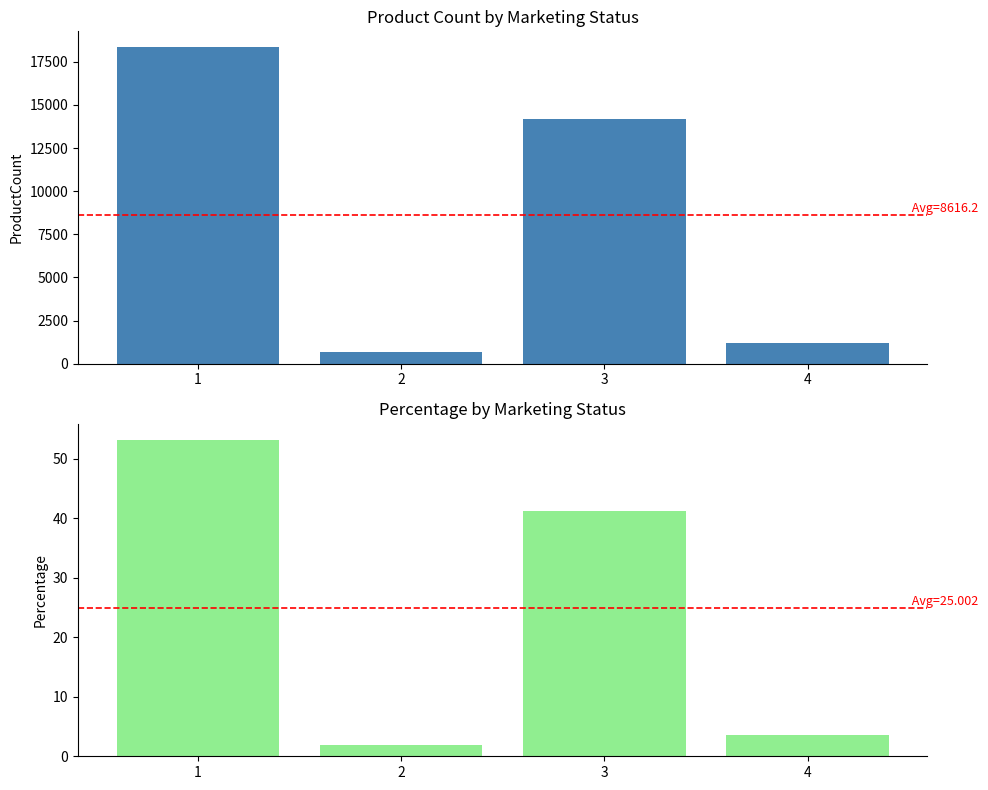

Reading left to right, what are all the values shown in this chart?

ProductCount: 18344.0	681.0	14209.0	1231.0
Percentage: 53.2	2.0	41.2	3.6